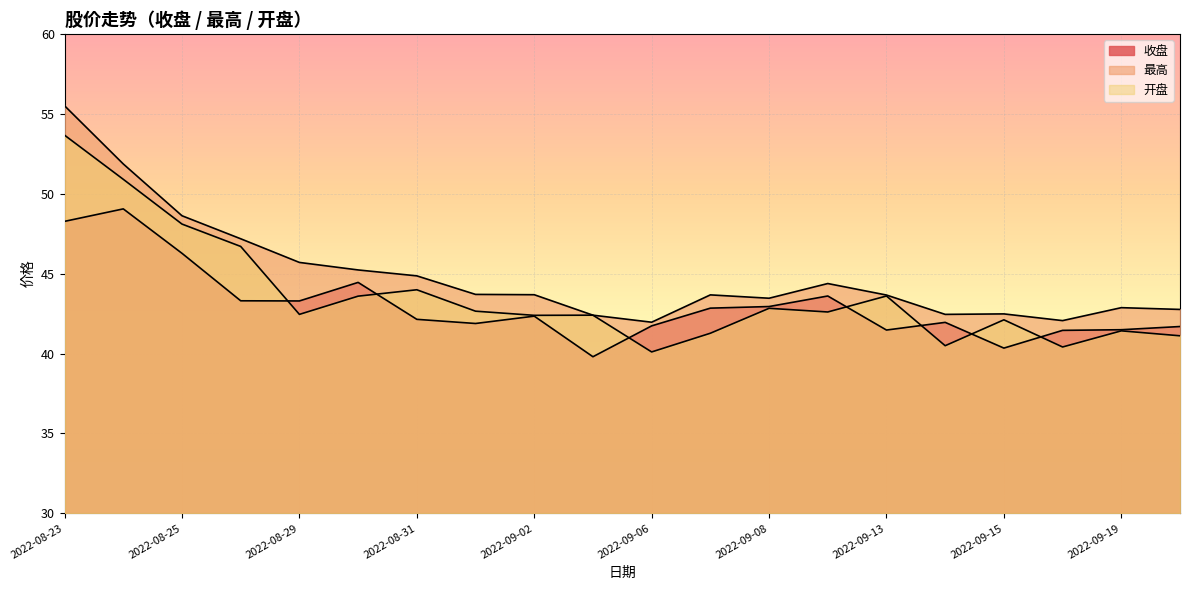

Where is 最高 nearest to the value 48?

2022-08-25